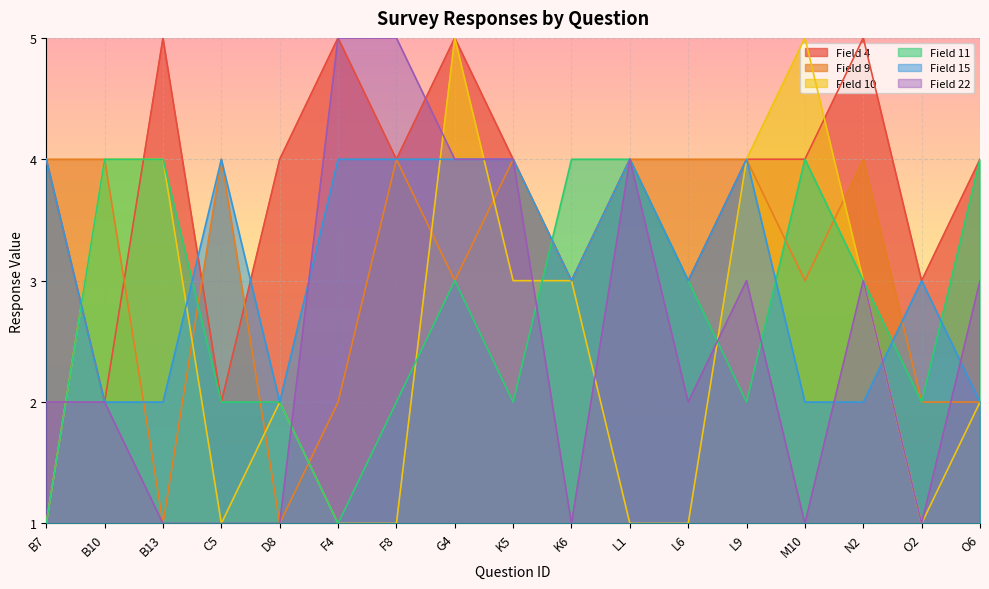

Rank the categories by Field 9 value from highest to lowest.

B7, B10, C5, F8, K5, L1, L6, L9, N2, G4, K6, M10, F4, O2, O6, B13, D8